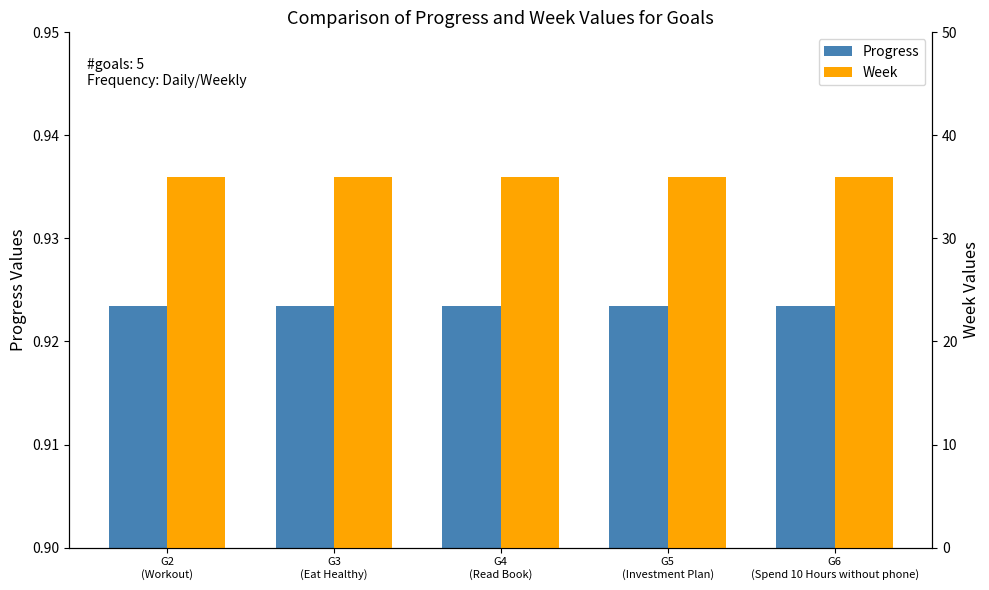

What is the value of the Week bar at the 4th from the left?

36.0